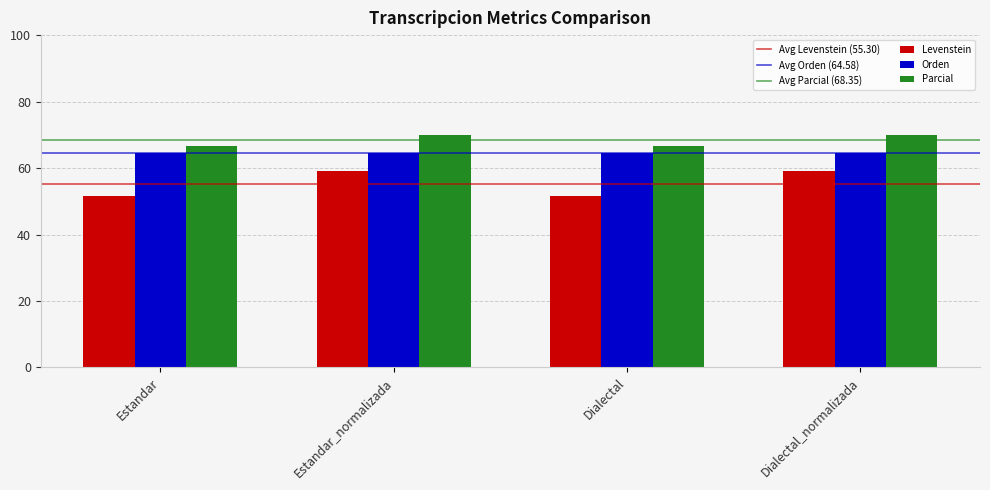

Are the bars horizontal?

No